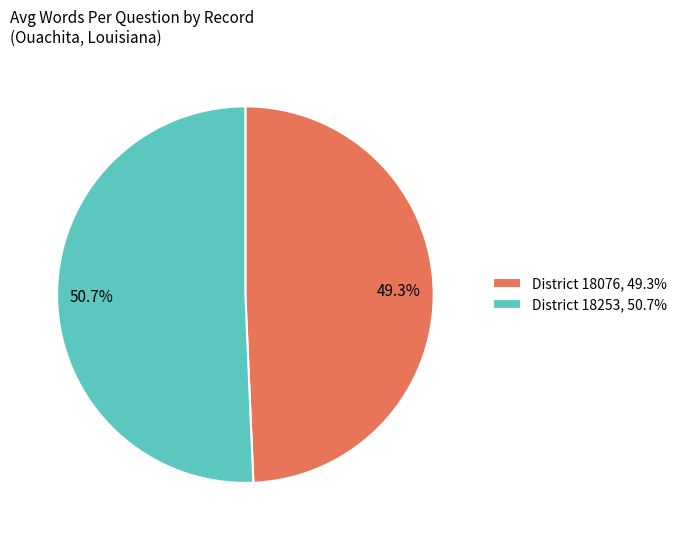

What is the ratio of the value at District 18253, 50.7% to the value at District 18076, 49.3%?

1.0